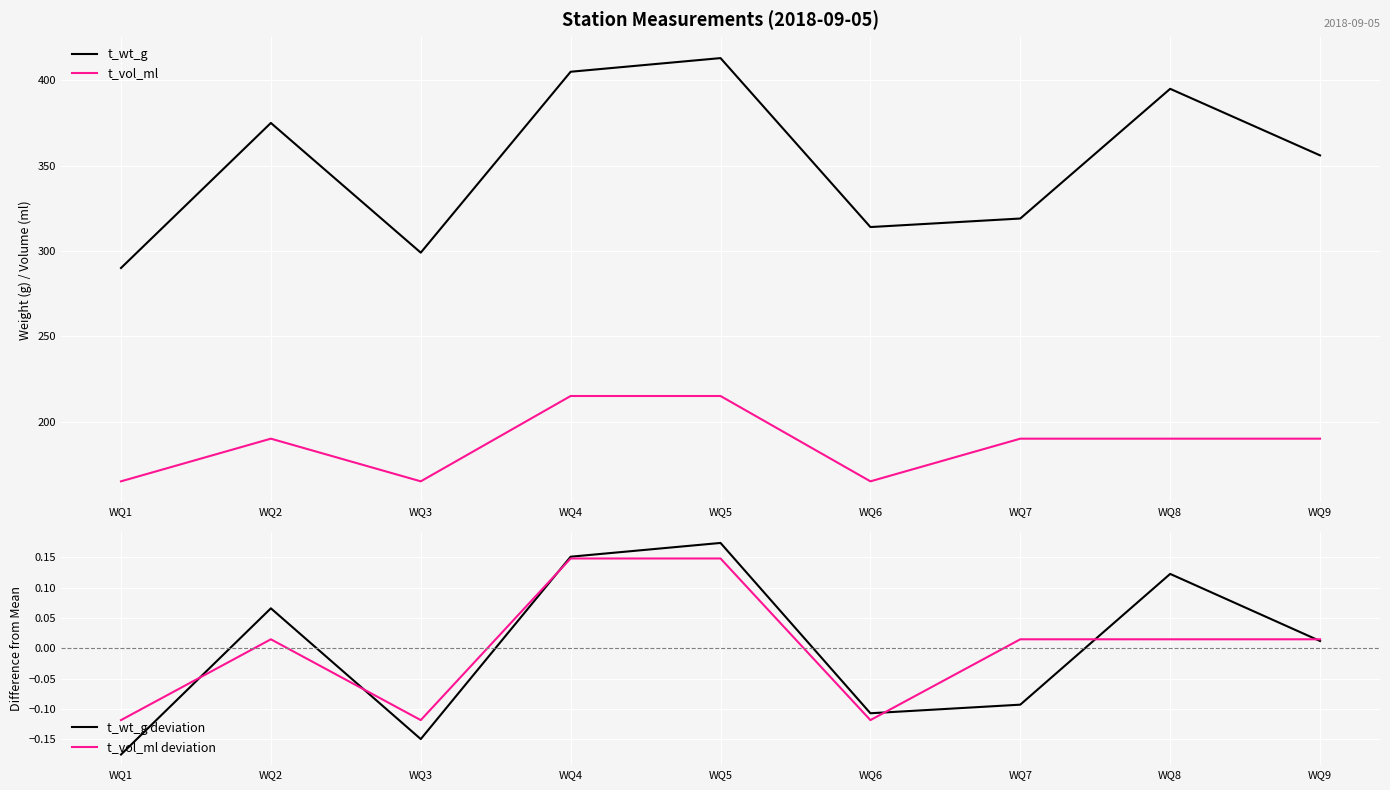

At which category does t_wt_g reach its first local valley?

WQ3